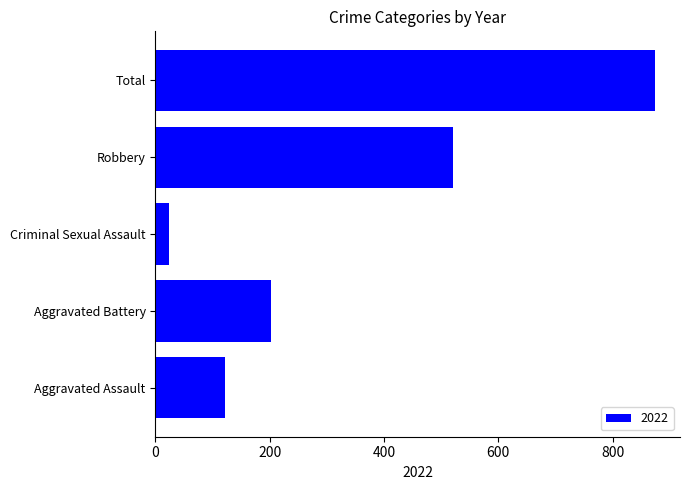

What is the sum of the values at Criminal Sexual Assault and Robbery?

545